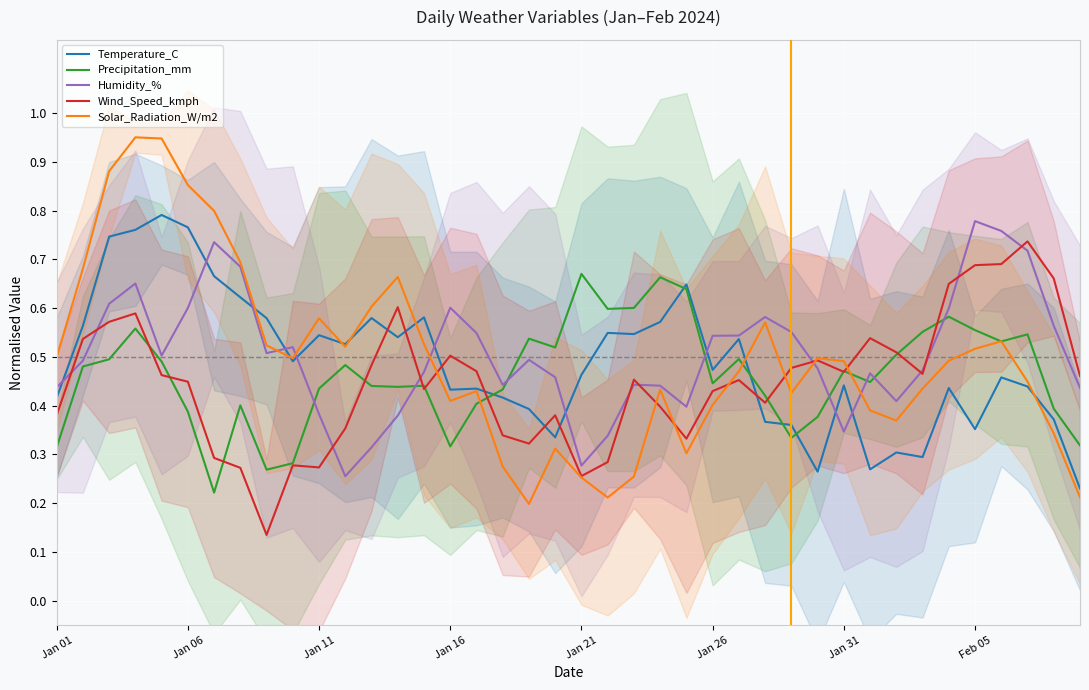

Rank the series by their maximum value, from highest to lowest.

Solar_Radiation_W/m2, Temperature_C, Humidity_%, Wind_Speed_kmph, Precipitation_mm